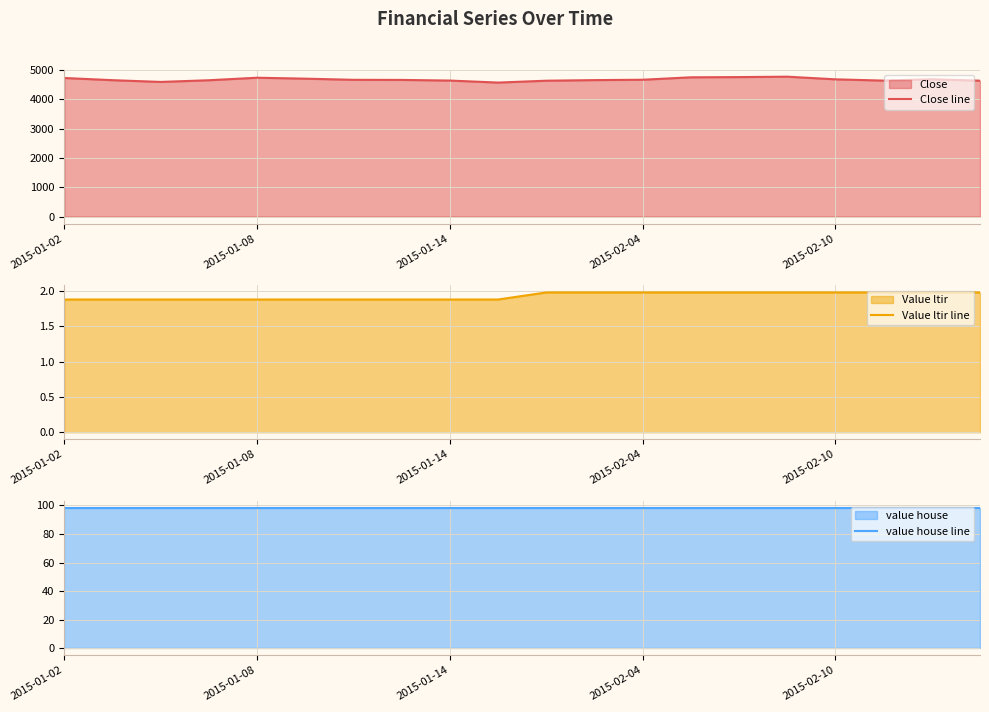

True or false: Value ltir line and Close line cross at least once.

False